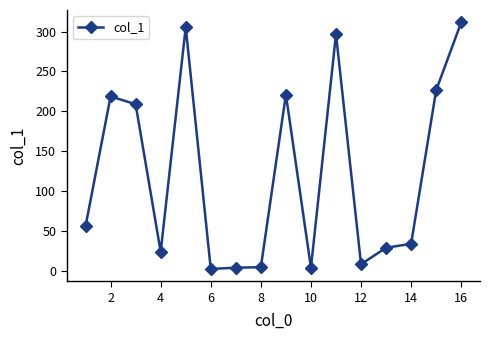

What is the maximum value shown in the chart?

311.5